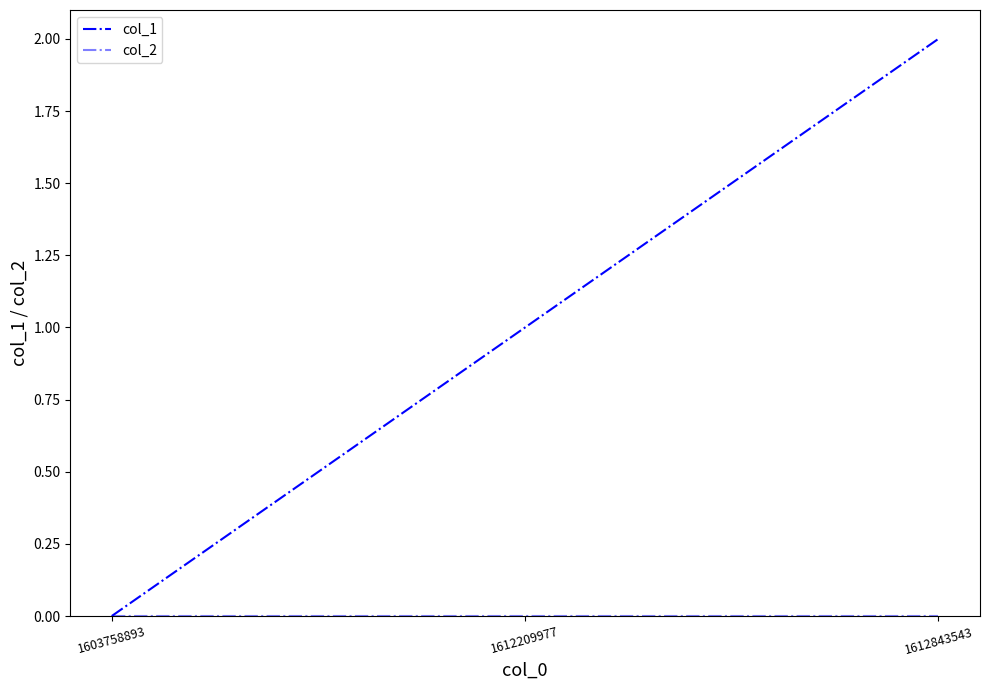

Which series has the largest total across all categories?

col_1